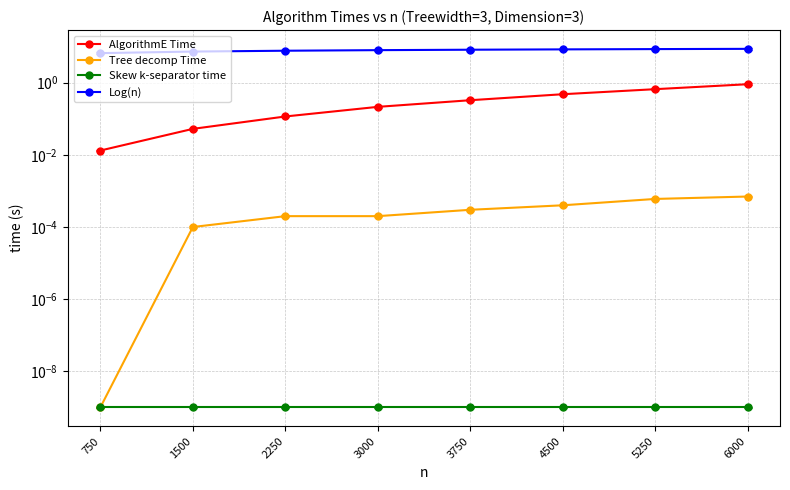

True or false: Tree decomp Time has a value of 0.0 at 6000.

True